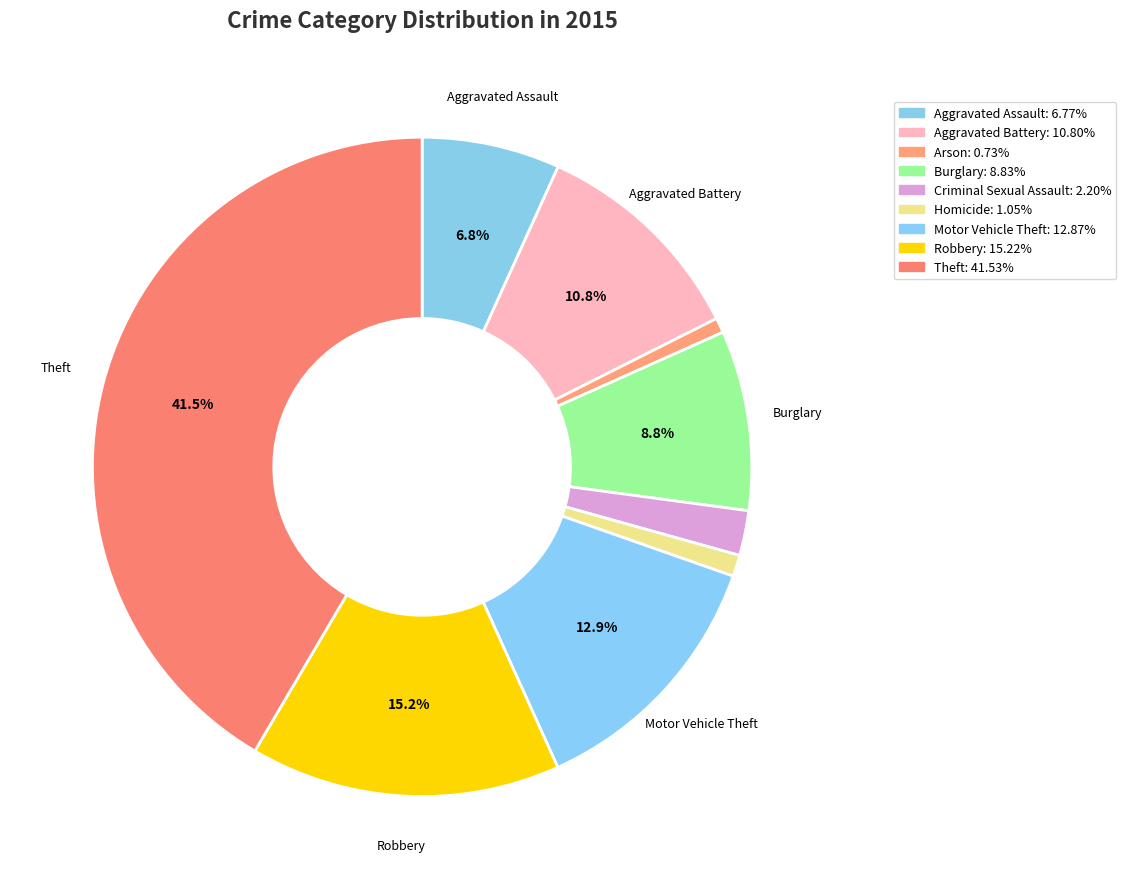

Combined, what portion of the pie is Criminal Sexual Assault and Arson?

2.9%